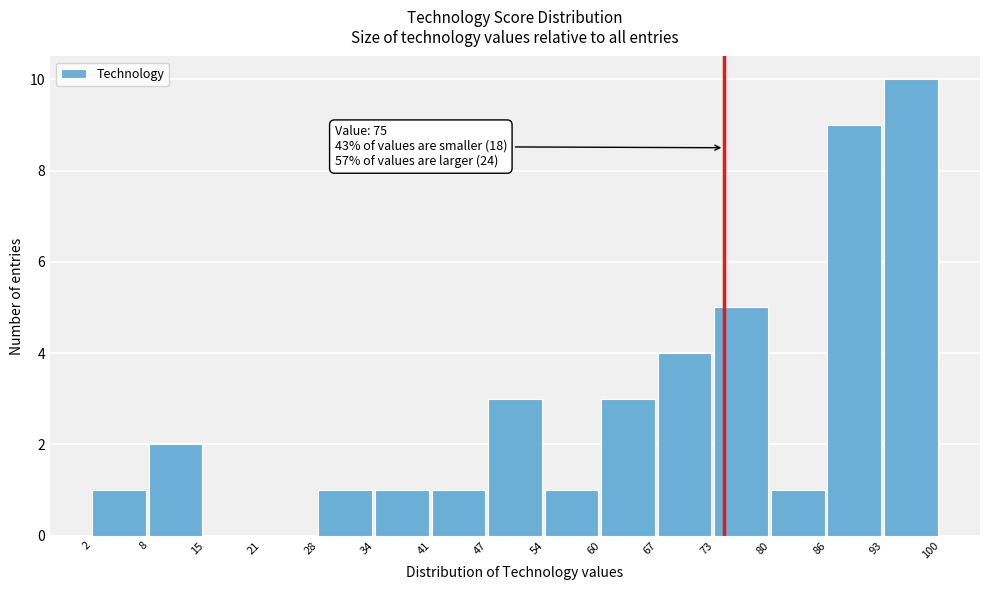

Over which range of the x-axis is the bar tallest?

93 to 100